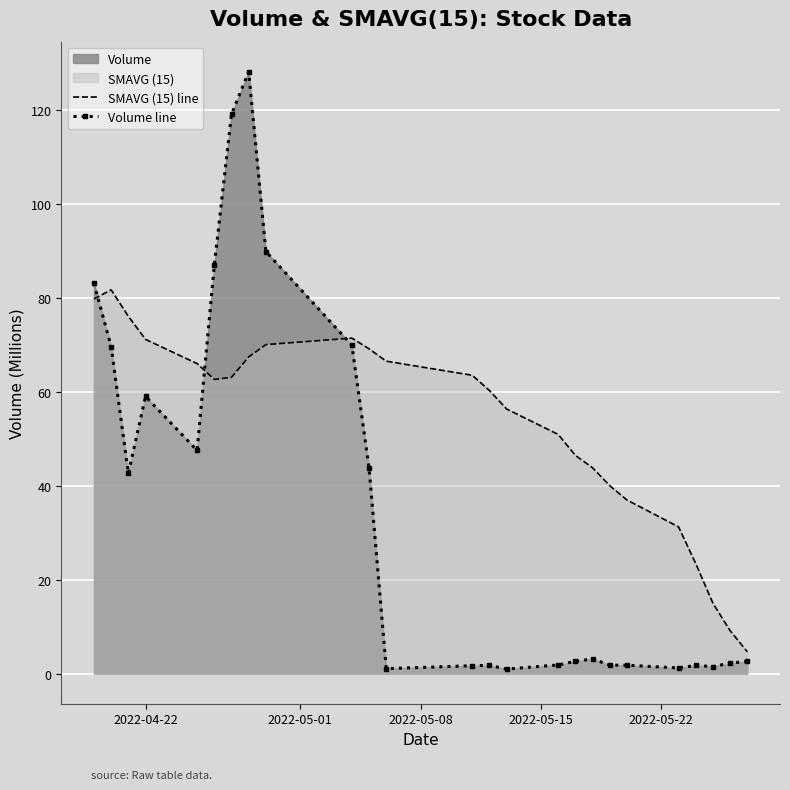

Rank the series by their maximum value, from lowest to highest.

SMAVG (15) line, Volume line